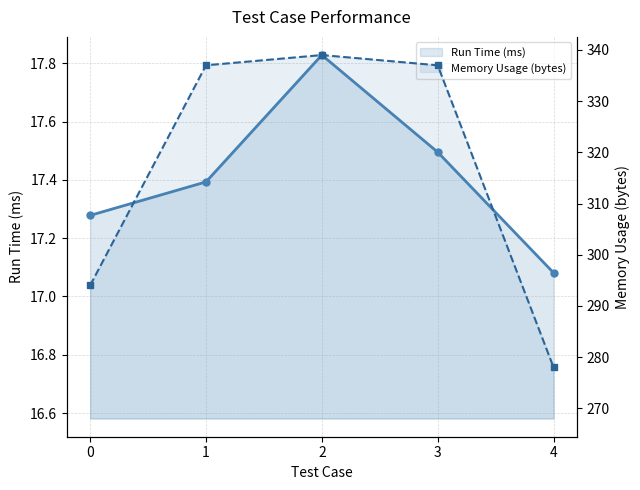

Where is the first local maximum for Run Time (ms)?

2